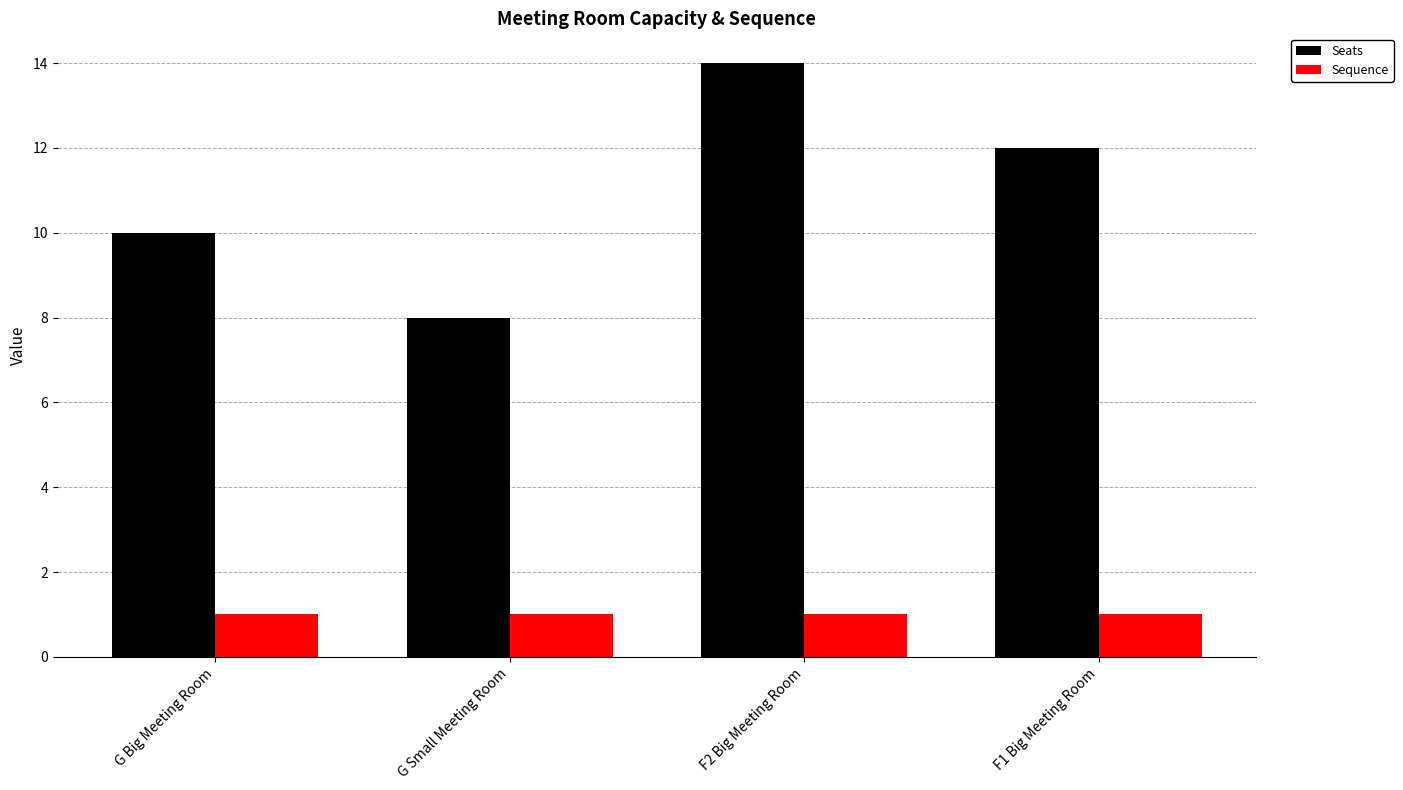

Count the number of categories in the chart.

4